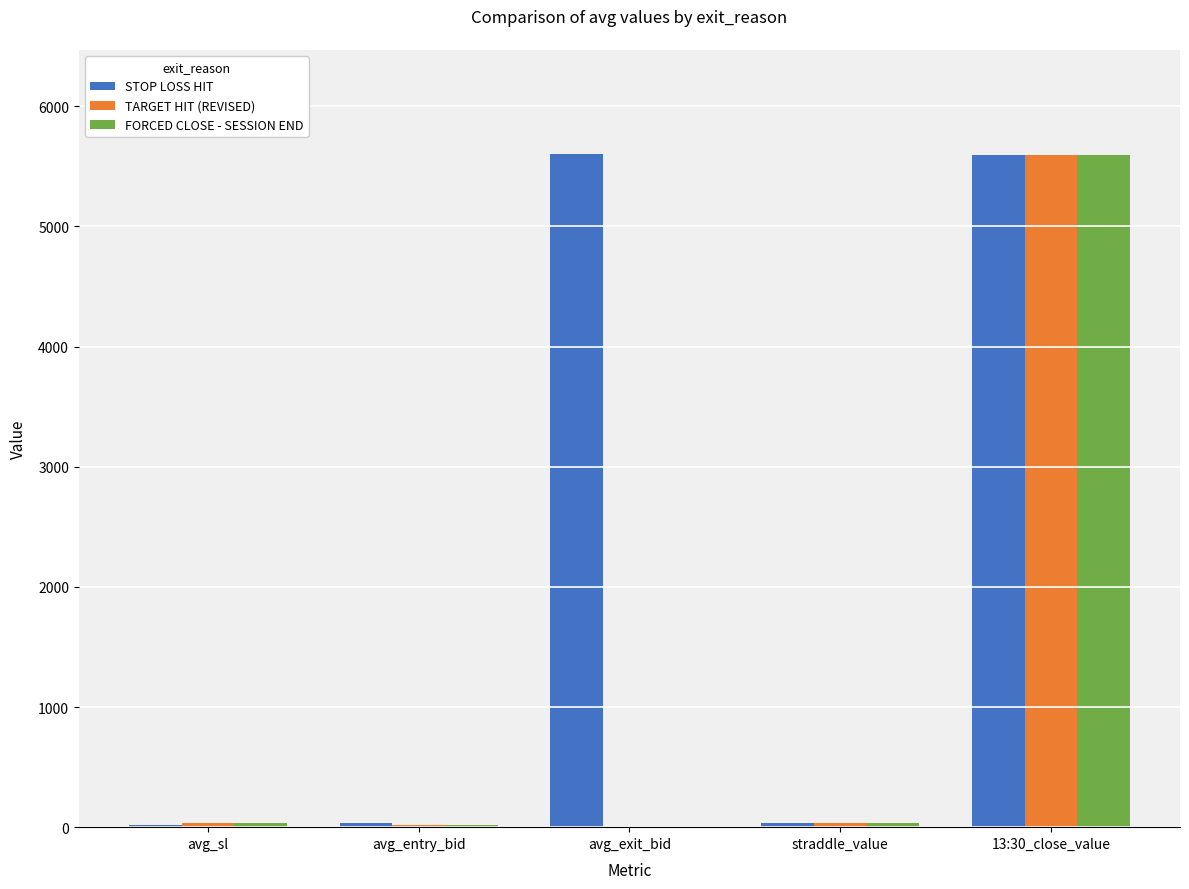

Does the chart contain stacked bars?

No